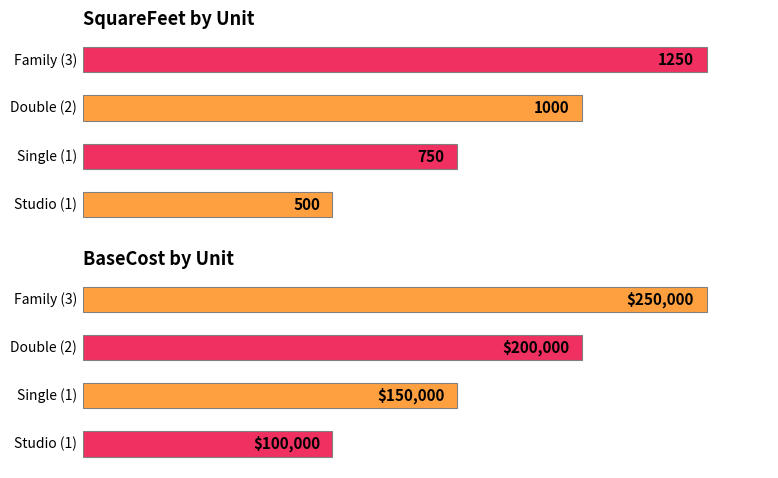

What is the difference between the BaseCost values at 3 and 4?

50000